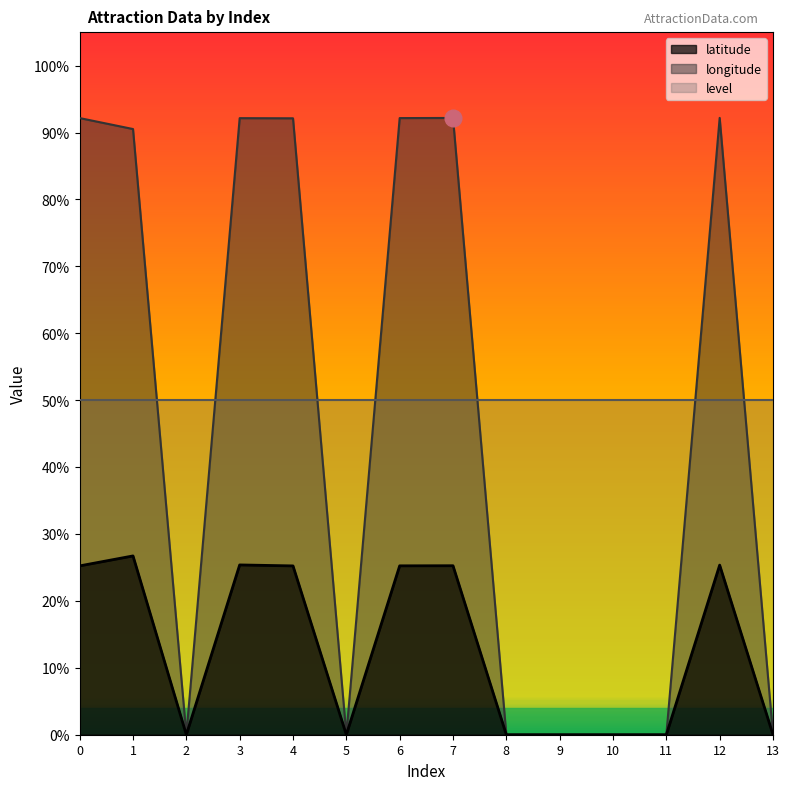

What is the difference between the latitude values at 12 and 9?

0.3